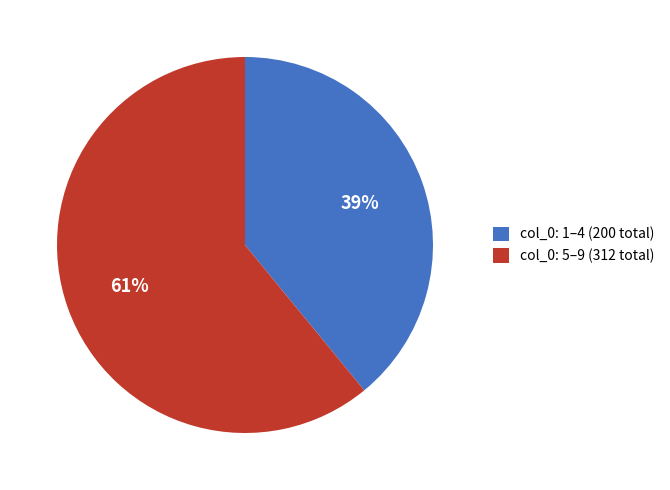

Is it true that col_0: 1–4 (200 total) is 45% of the pie?

False